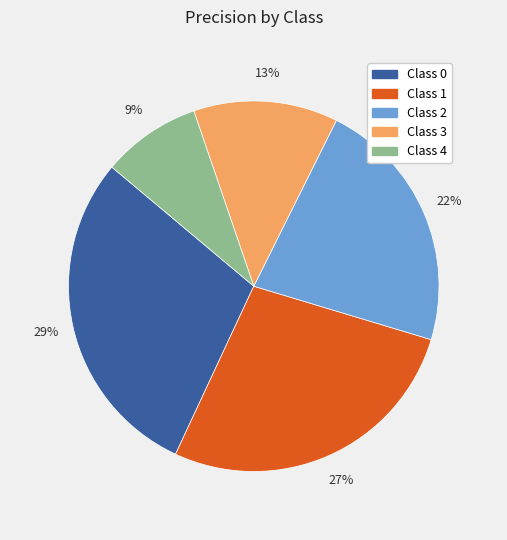

To the nearest percent, what is the average slice percentage?

20%